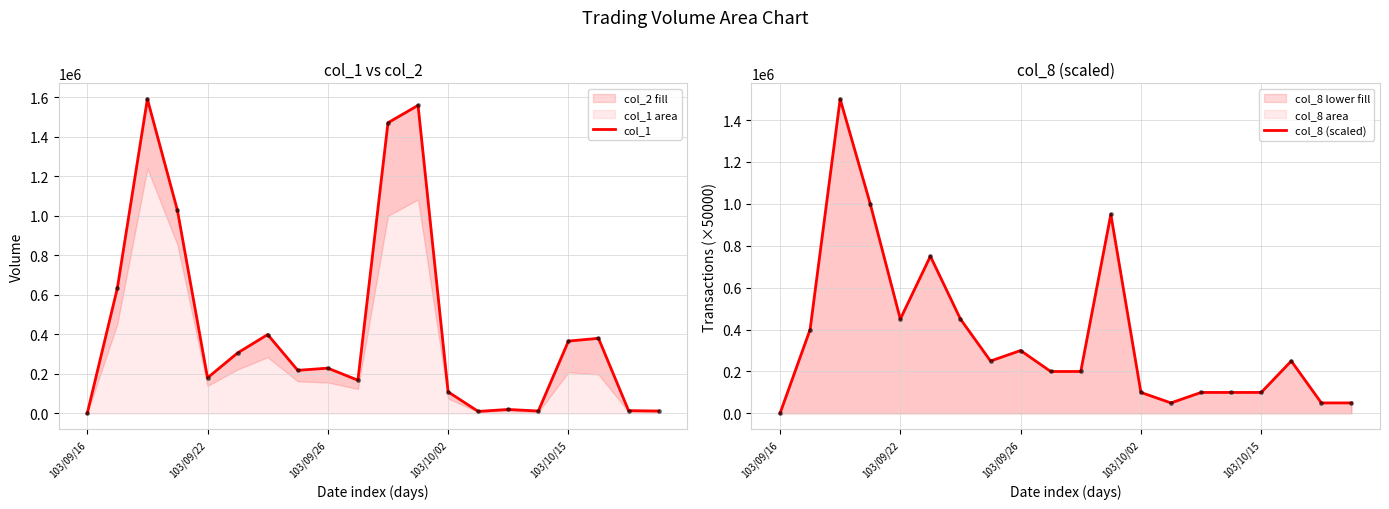

Which series has the largest total across all categories?

col_1